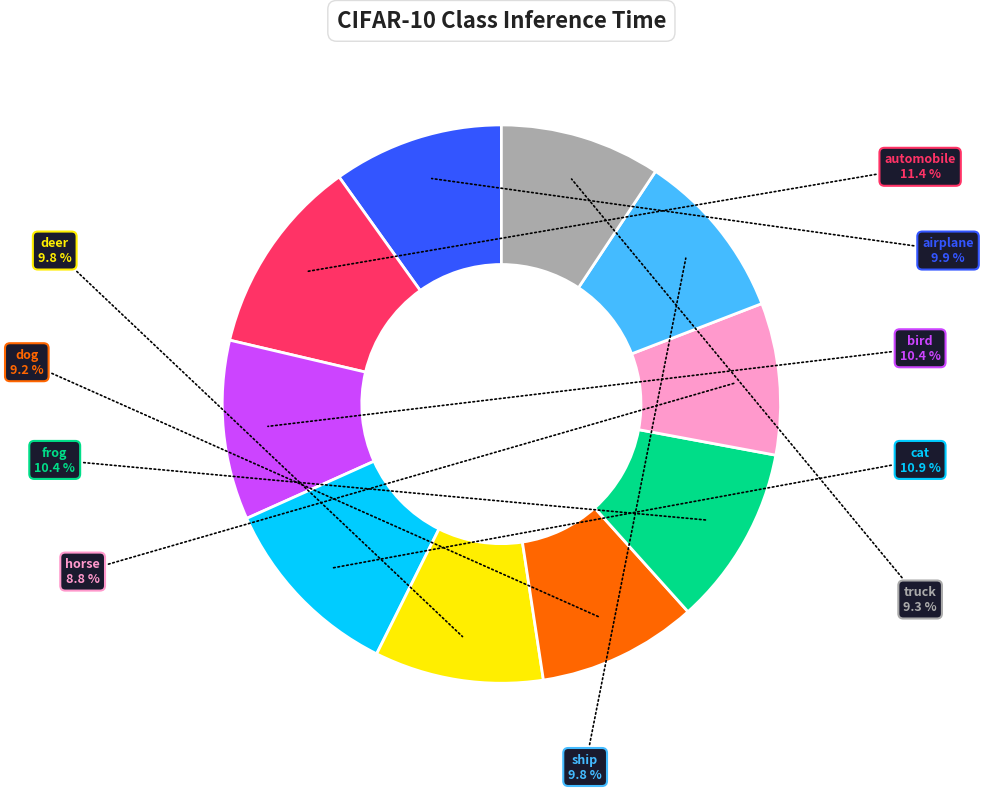

Does any single category account for the majority?

No